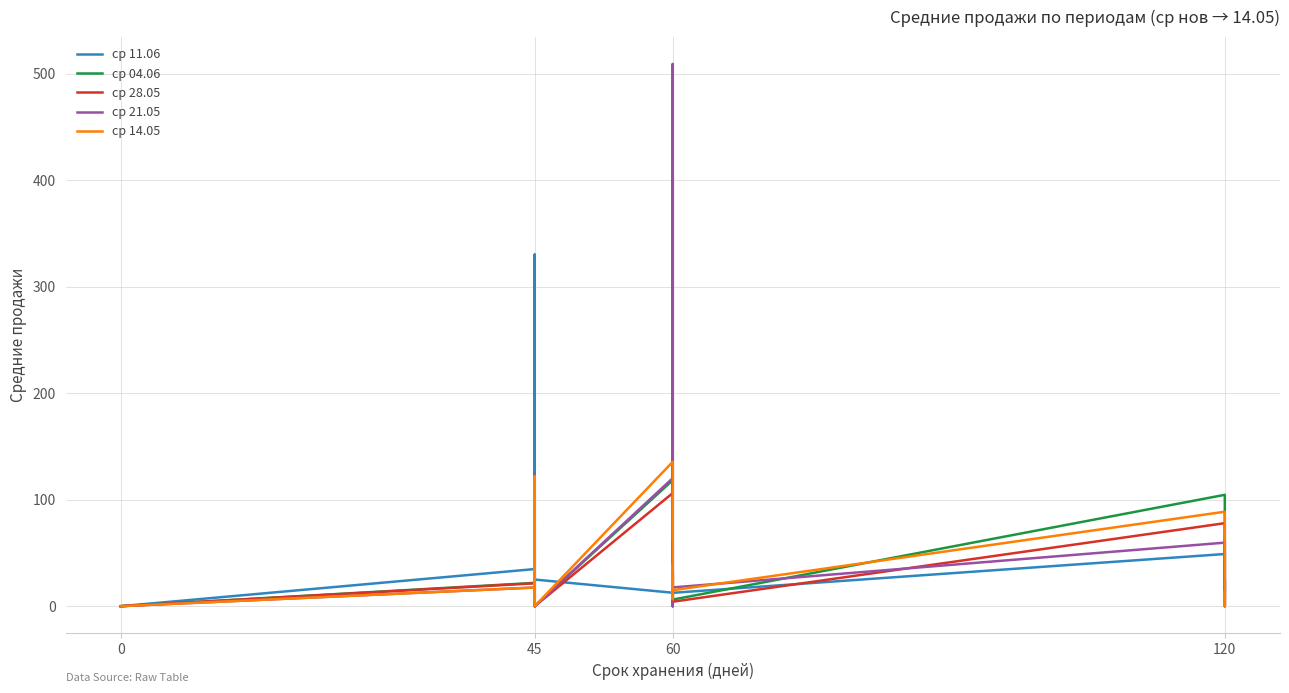

Between which two adjacent categories do ср 11.06 and ср 04.06 first intersect?

45 and 45